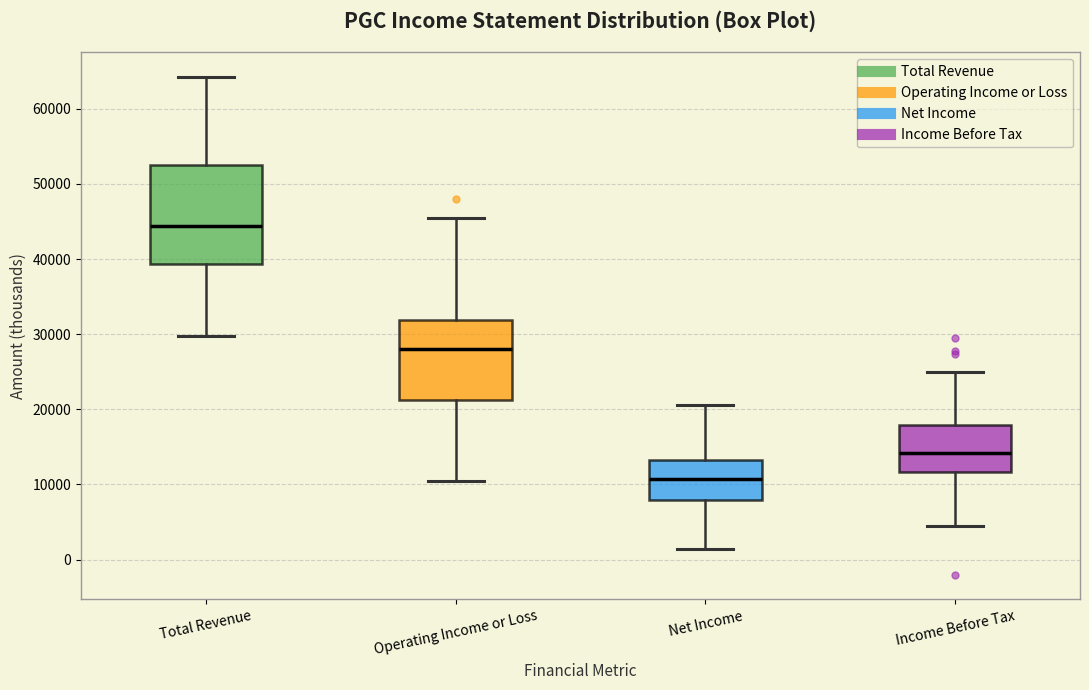

Reading left to right, read every box against the y-axis: the position of its median line, the range the box covers, and the ends of its whiskers. The values are not printed on the chart, so give them approximately, as read against the axis.

Total Revenue: median 44000, box 39000 to 52000, whiskers 30000 to 64000
Operating Income or Loss: median 28000, box 21000 to 32000, whiskers 10000 to 46000
Net Income: median 11000, box 8000 to 13000, whiskers 1000 to 21000
Income Before Tax: median 14000, box 12000 to 18000, whiskers 5000 to 25000